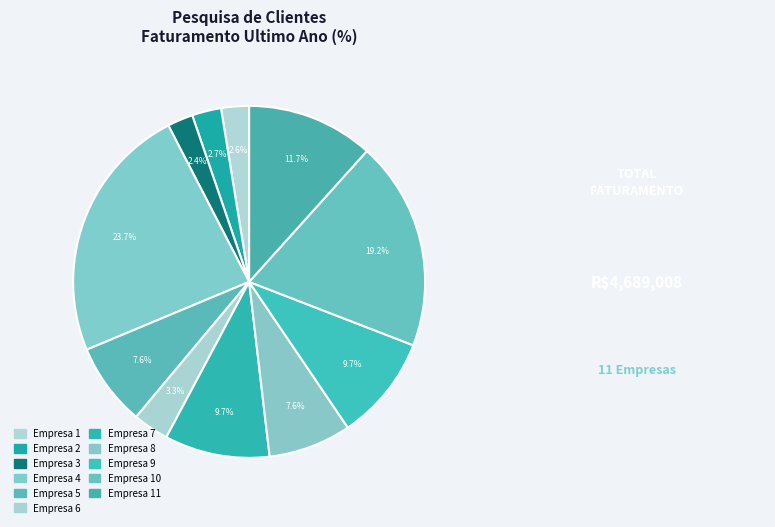

Does any single category account for the majority?

No